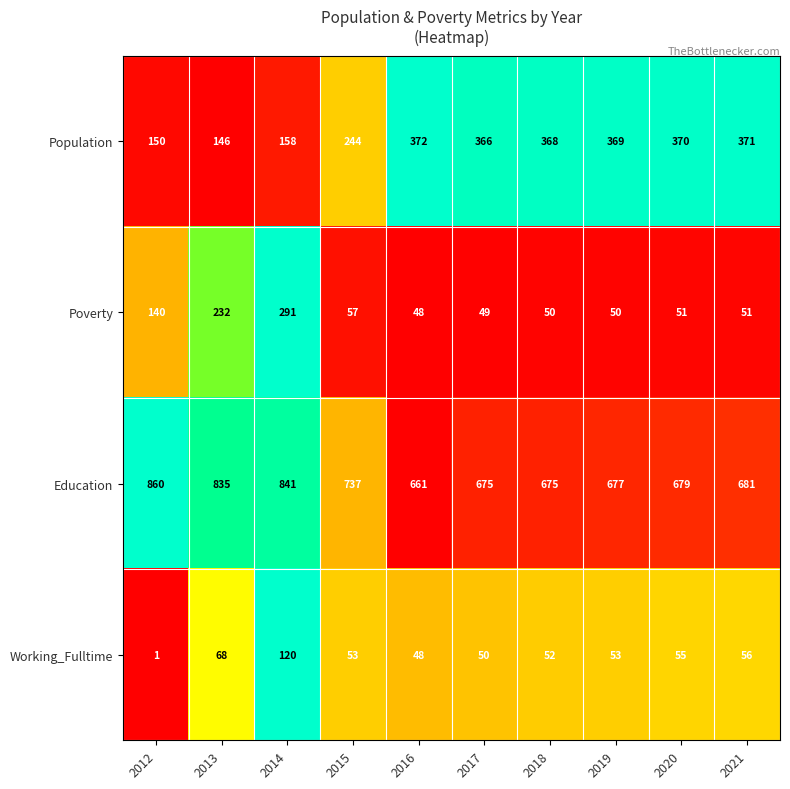

At which category is the sum across all series the highest?

2014